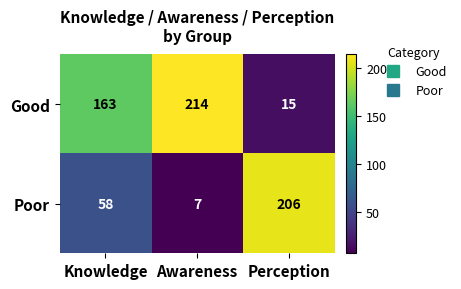

What is the smallest value displayed?

7